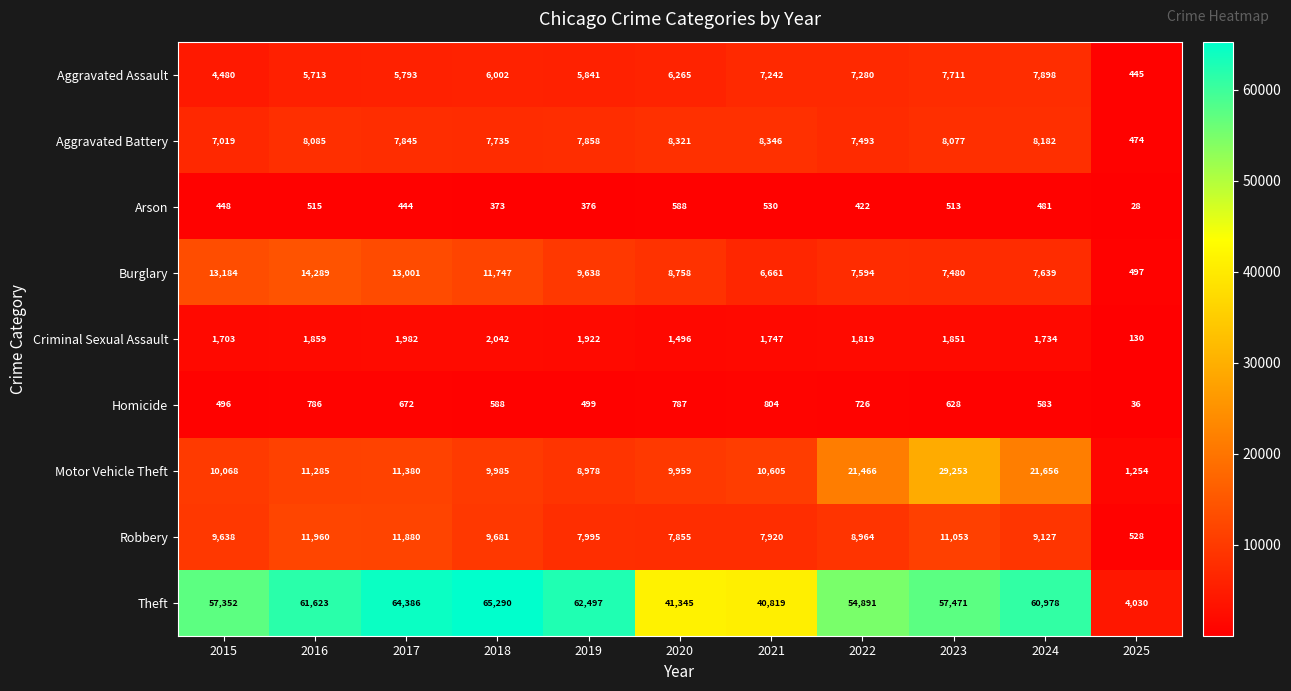

Read the Motor Vehicle Theft value at 2025, to the nearest 10.

1250